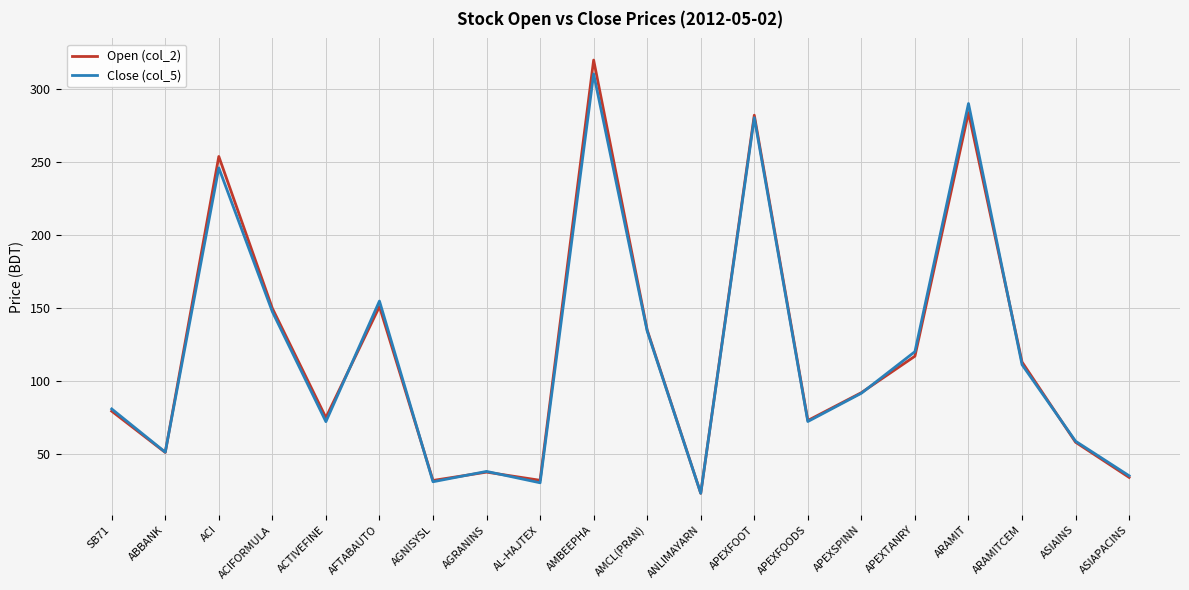

What is the greatest value displayed?

320.0